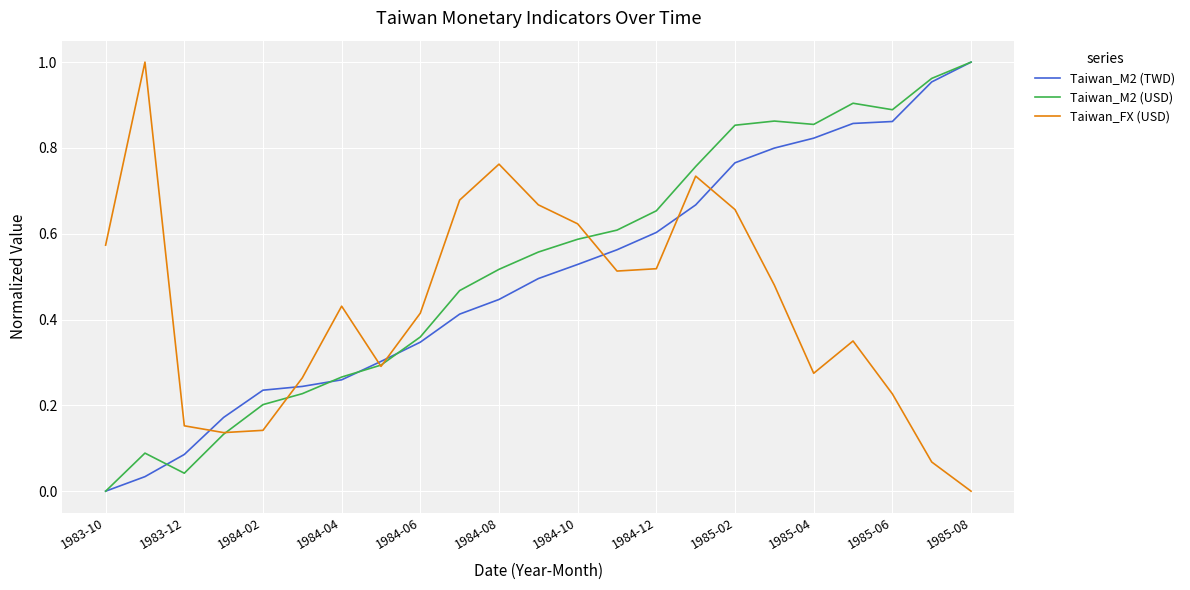

After their last crossing, which series has the higher values: Taiwan_M2 (TWD) or Taiwan_FX (USD)?

Taiwan_M2 (TWD)